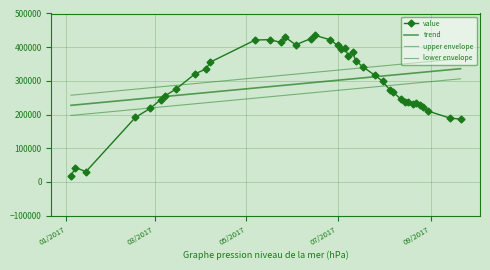

How many values in the trend series exceed 302708?

20